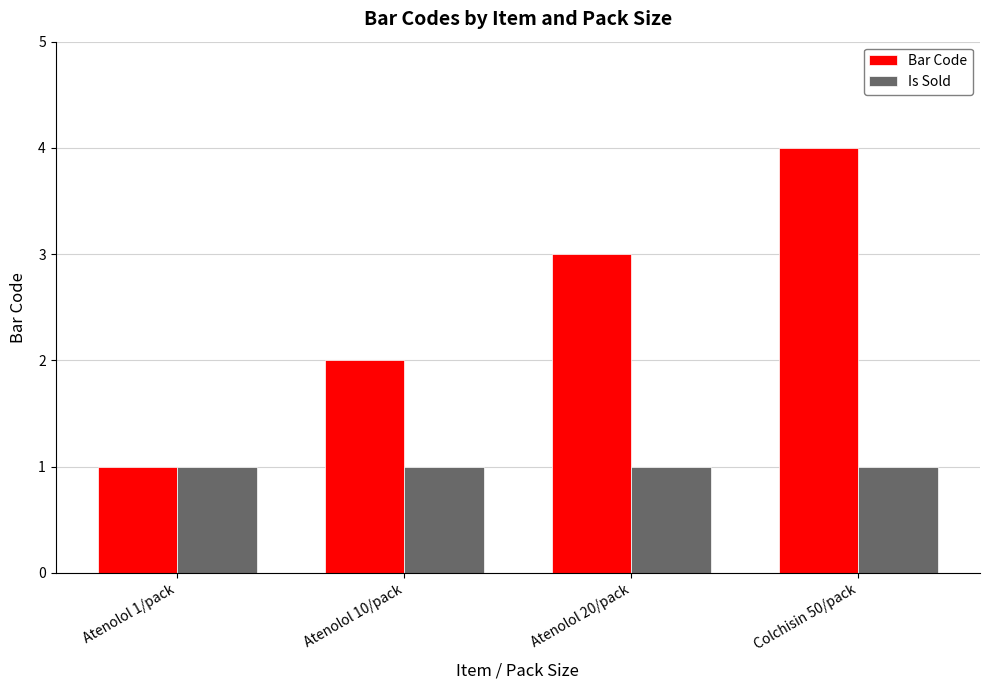

At which label does Bar Code reach its minimum?

Atenolol 1/pack